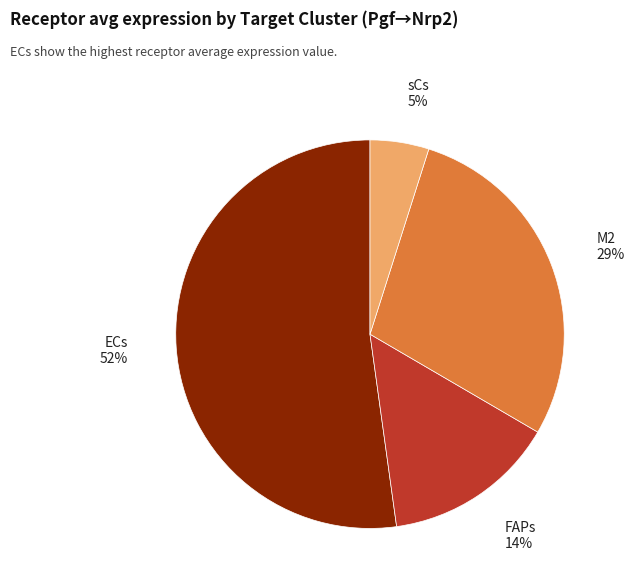

What is the ratio of the value at M2 to the value at sCs?

5.8